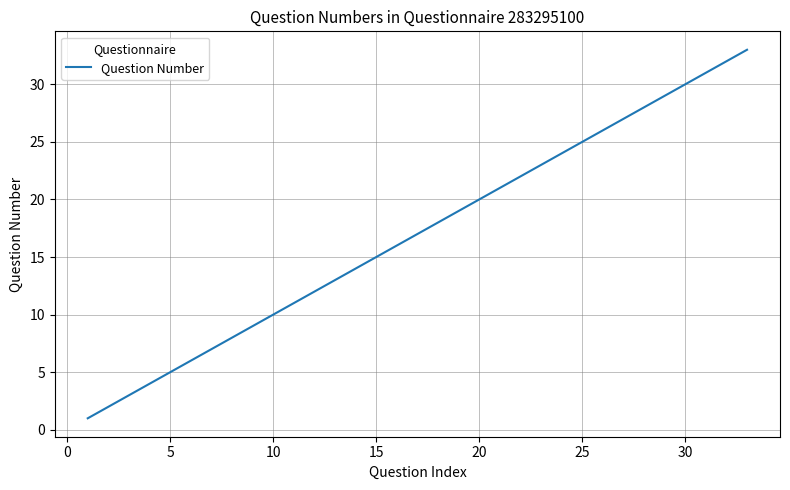

What is the sum of all values?

561